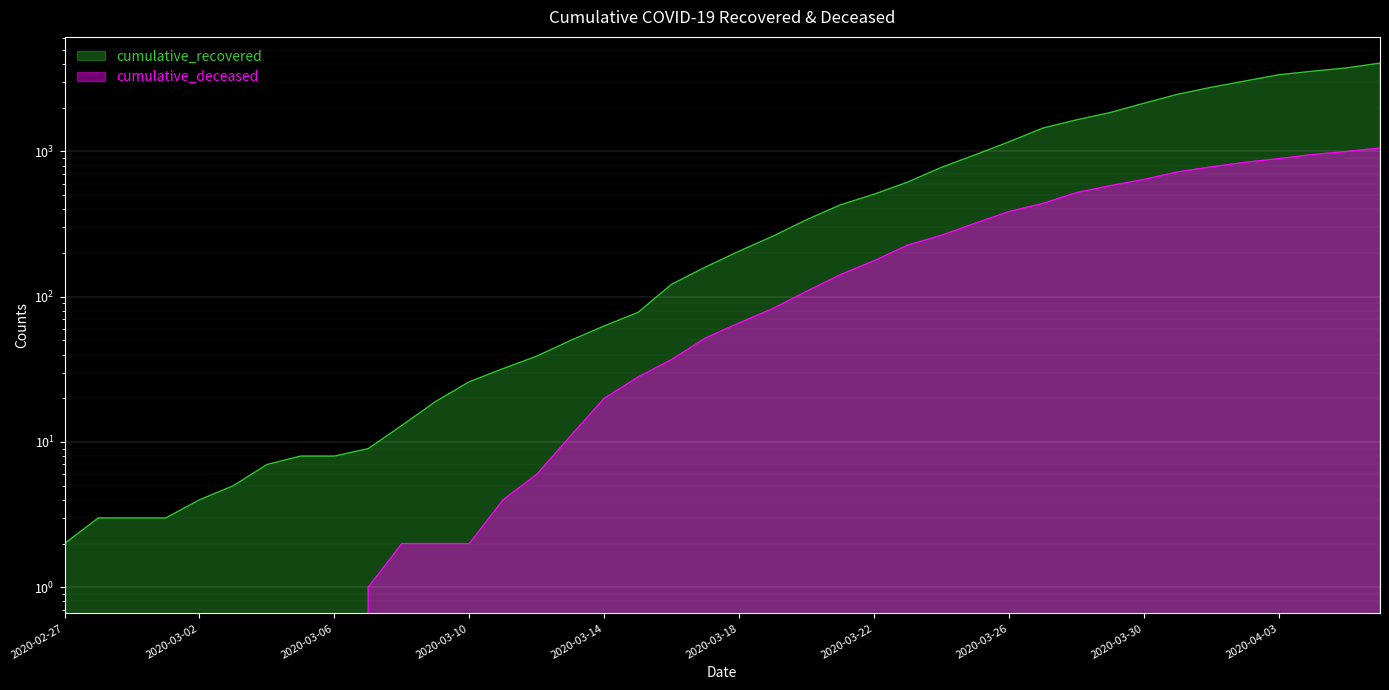

What is the value of the cumulative_recovered point at the 19th from the left?

122